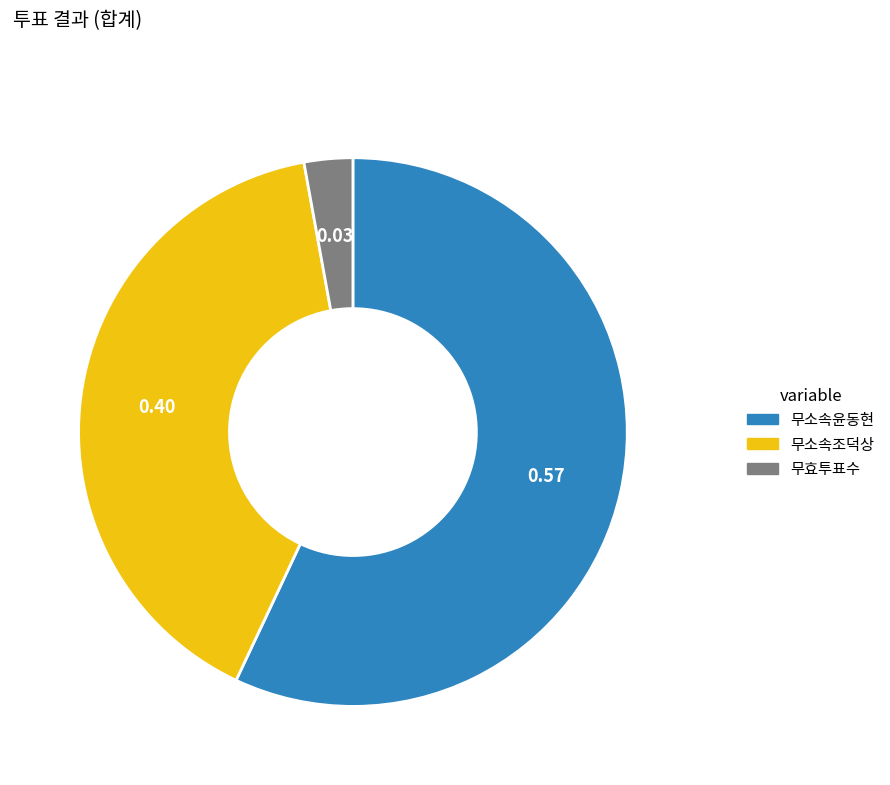

Between 무소속윤동현 and 무효투표수, which is larger?

무소속윤동현